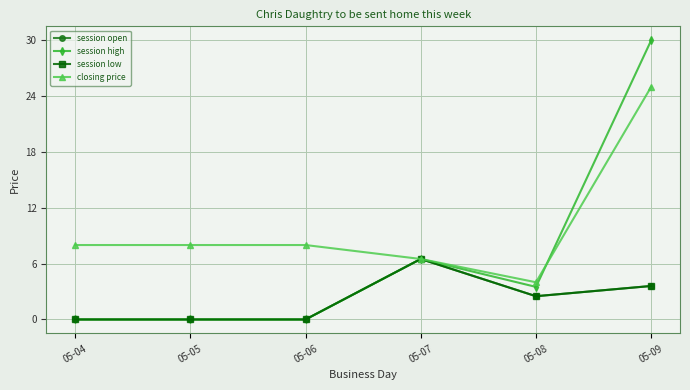

Reading left to right, list all the values displayed in this chart.

session open: 0.0	0.0	0.0	6.5	2.5	3.6
session high: 0.0	0.0	0.0	6.5	3.5	30.0
session low: 0.0	0.0	0.0	6.5	2.5	3.6
closing price: 8.0	8.0	8.0	6.5	4.0	25.0